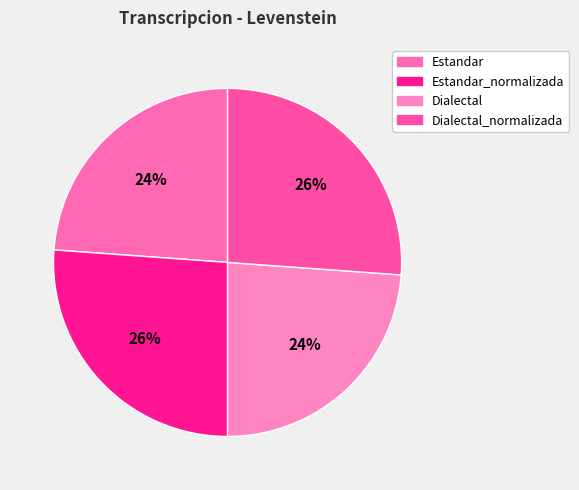

What is the largest slice in the pie chart?

Estandar_normalizada